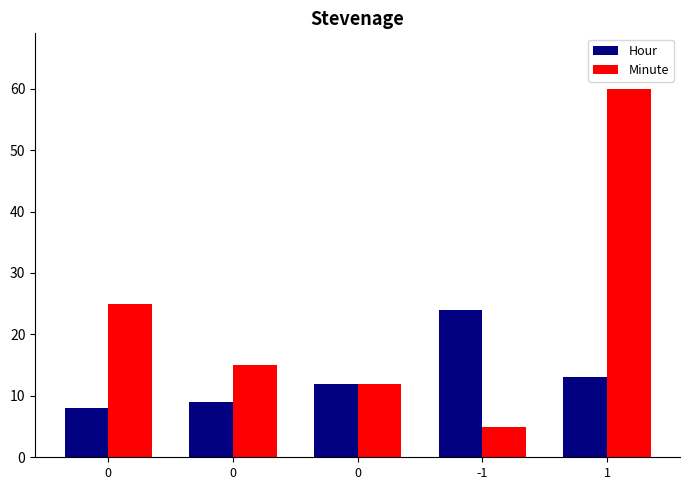

How many groups of bars are there?

5